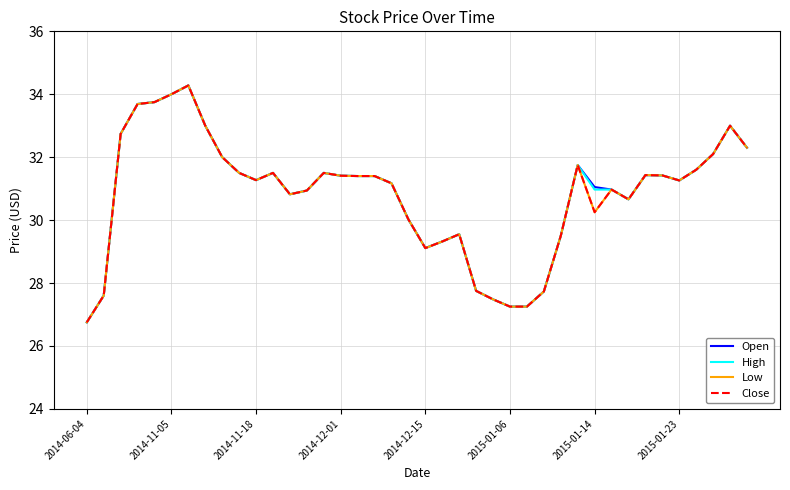

Is this an area chart (filled region under the line)?

No